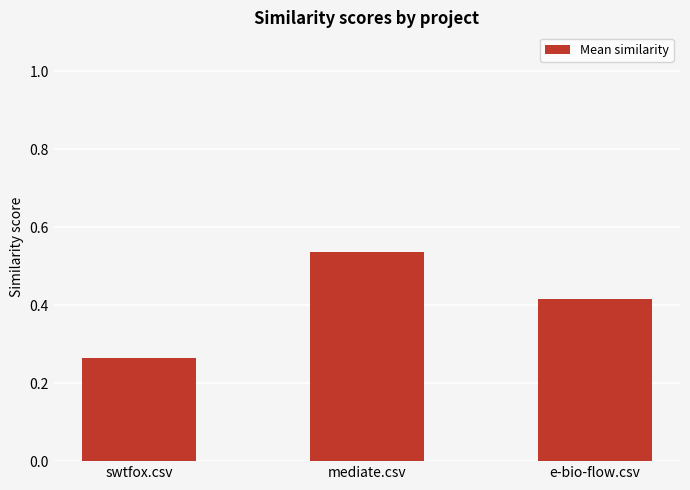

Is it true that the value at e-bio-flow.csv is 0.6?

False